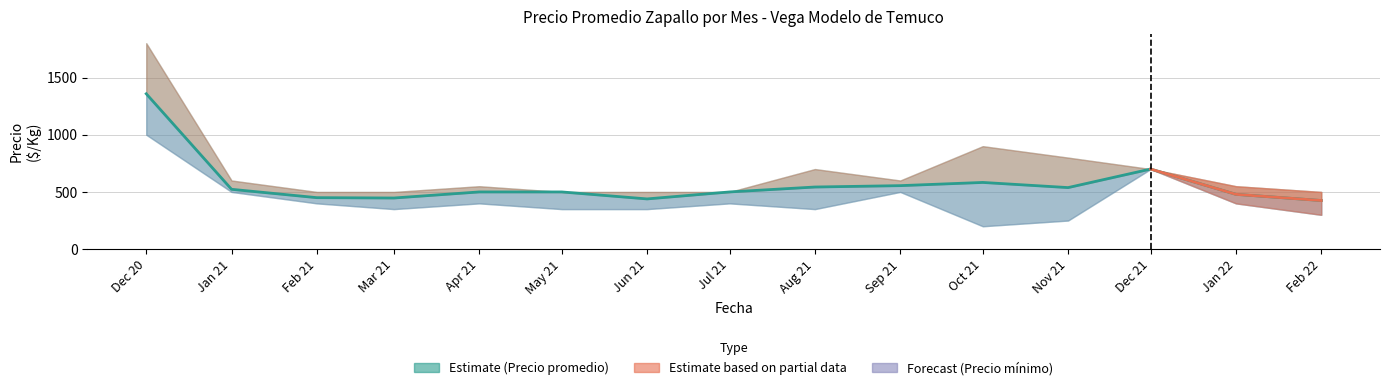

Reading left to right, what are all the values shown in this chart?

Dec 20=1358	Jan 21=523	Feb 21=450	Mar 21=447	Apr 21=500	May 21=500	Jun 21=439	Jul 21=500	Aug 21=543	Sep 21=555	Oct 21=583	Nov 21=538	Dec 21=700	Jan 22=479	Feb 22=425